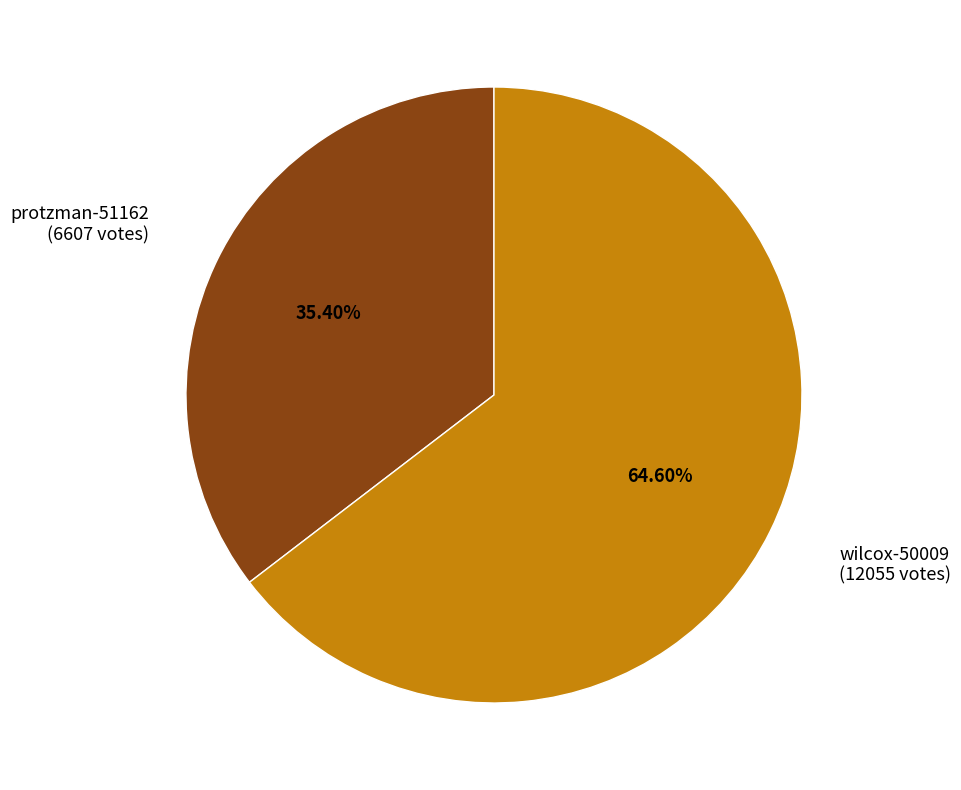

To the nearest percent, what is the difference between the largest and smallest slice percentages?

29%